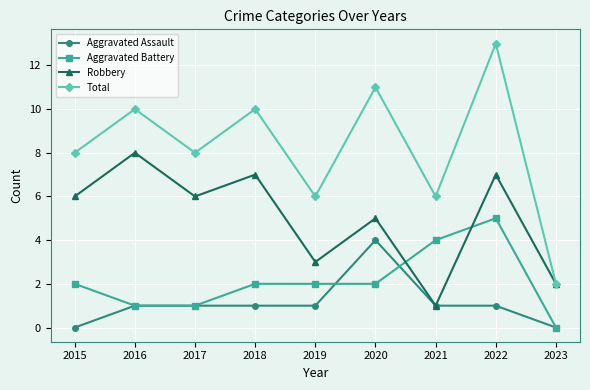

True or false: Total has more than 0 points higher than both neighbors.

True